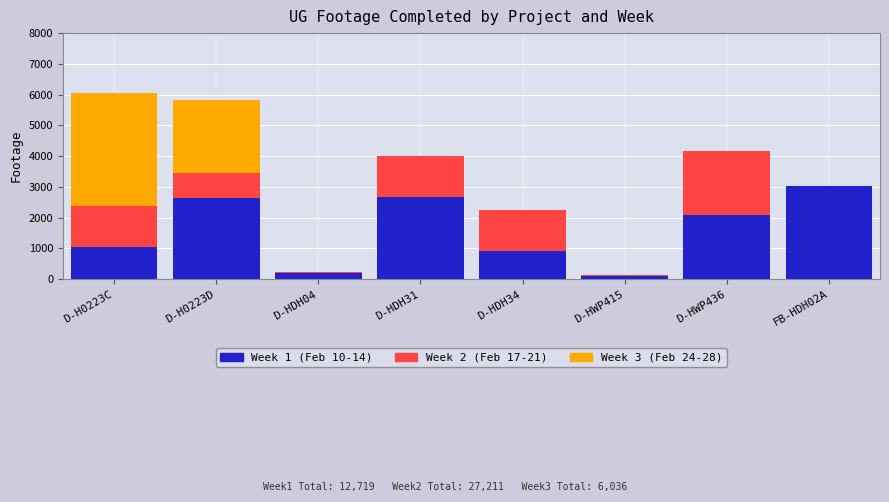

What are all the series names shown in the legend?

Week 1 (Feb 10-14), Week 2 (Feb 17-21), Week 3 (Feb 24-28)